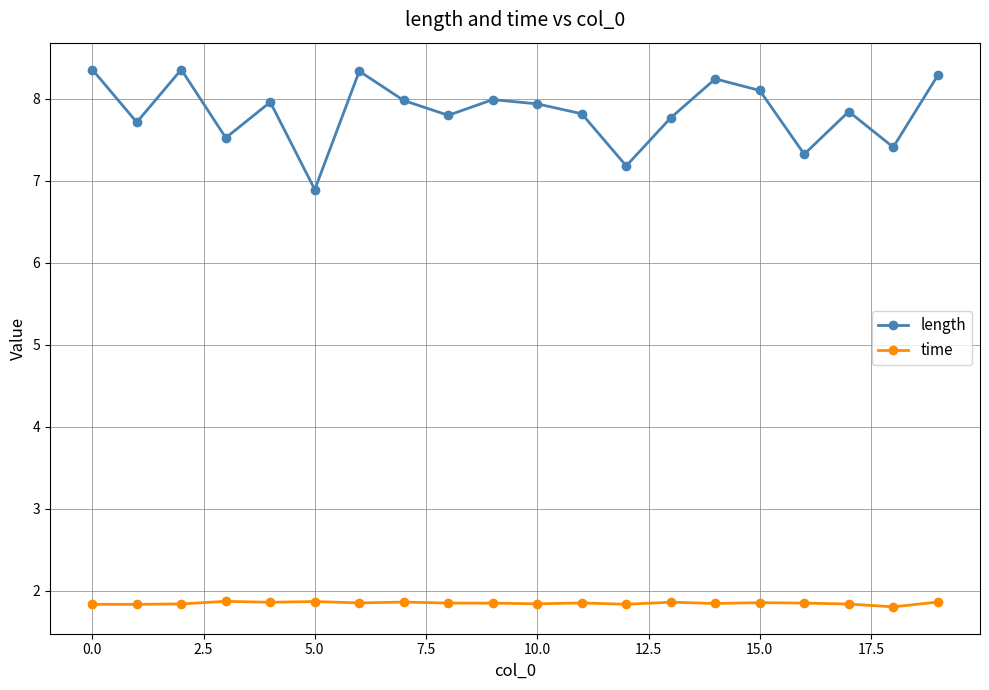

At how many categories does at least one series exceed 7?

19